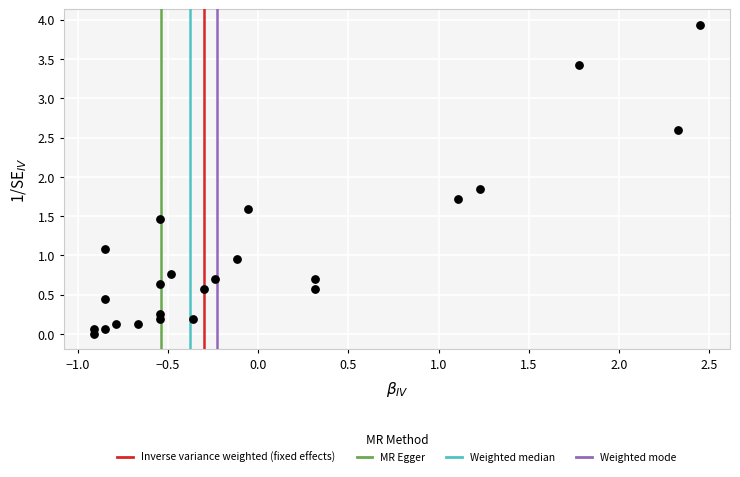

What is the range of X values (max minus min)?

3.4